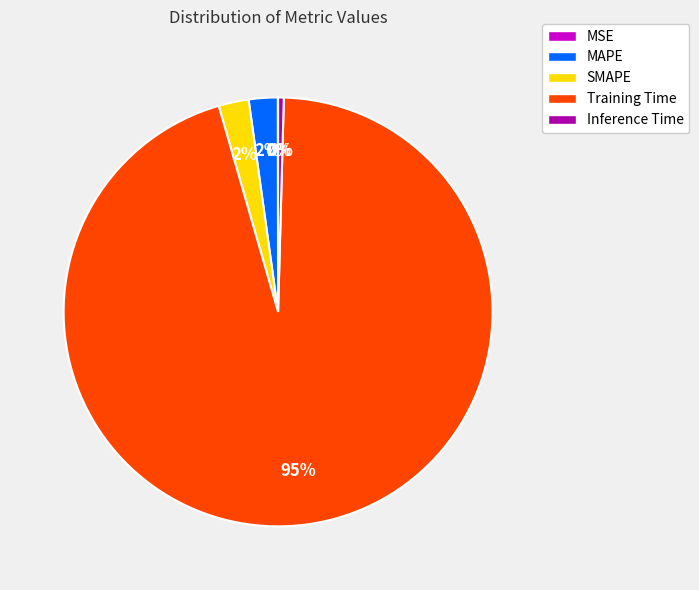

To the nearest percent, what is the average slice percentage?

20%